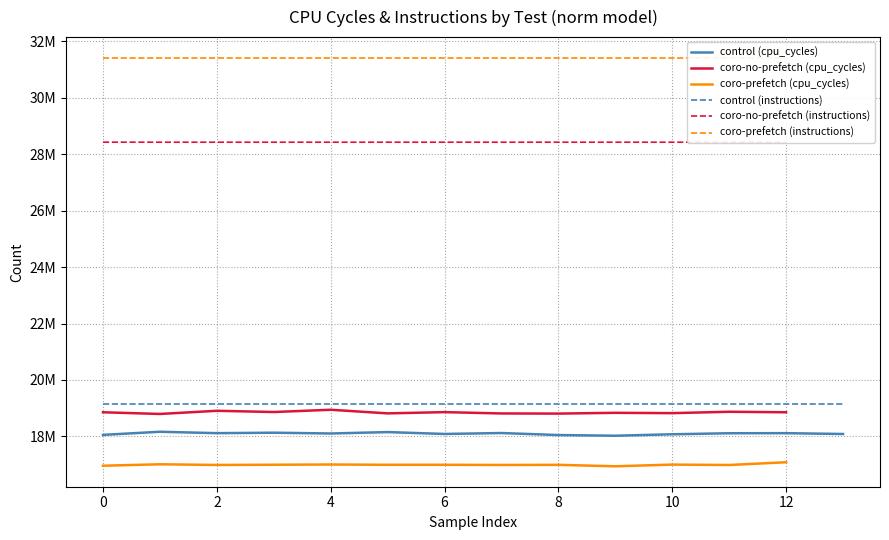

What is the difference between the second highest and second lowest values in the cpu_cycles series?

1946430